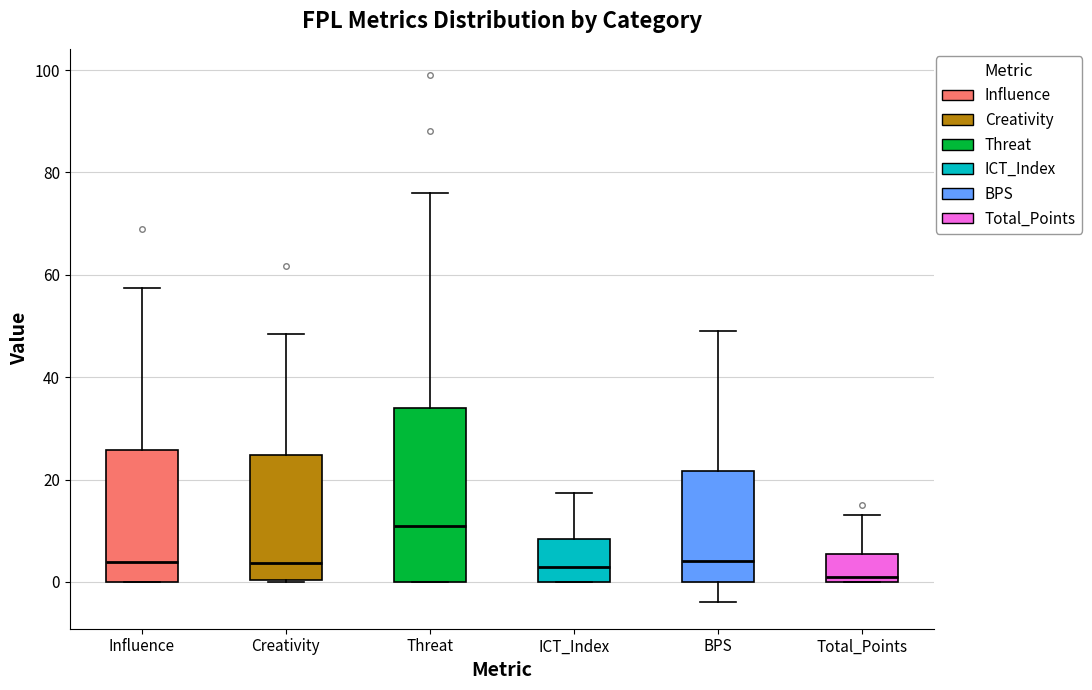

Where is the lower edge of the box for BPS on the y-axis? The values are not printed on the chart, so give them approximately, as read against the axis.

0